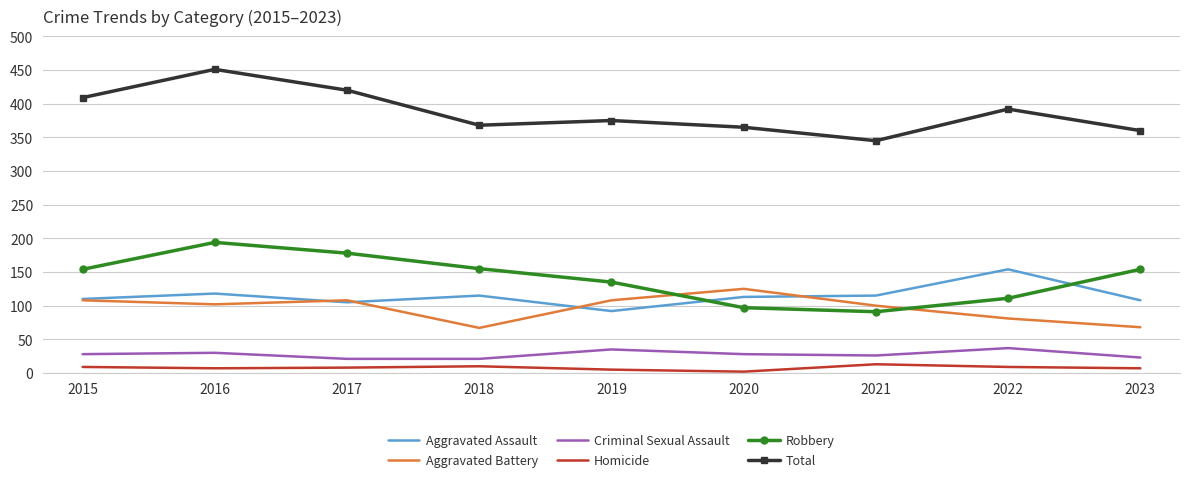

What is the total value across all series at 2015?

818